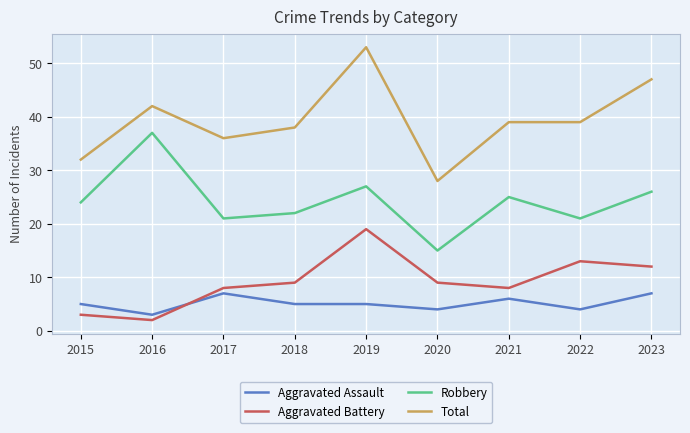

Reading left to right, list all the values displayed in this chart.

Aggravated Assault: 2015=5	2016=3	2017=7	2018=5	2019=5	2020=4	2021=6	2022=4	2023=7
Aggravated Battery: 2015=3	2016=2	2017=8	2018=9	2019=19	2020=9	2021=8	2022=13	2023=12
Robbery: 2015=24	2016=37	2017=21	2018=22	2019=27	2020=15	2021=25	2022=21	2023=26
Total: 2015=32	2016=42	2017=36	2018=38	2019=53	2020=28	2021=39	2022=39	2023=47